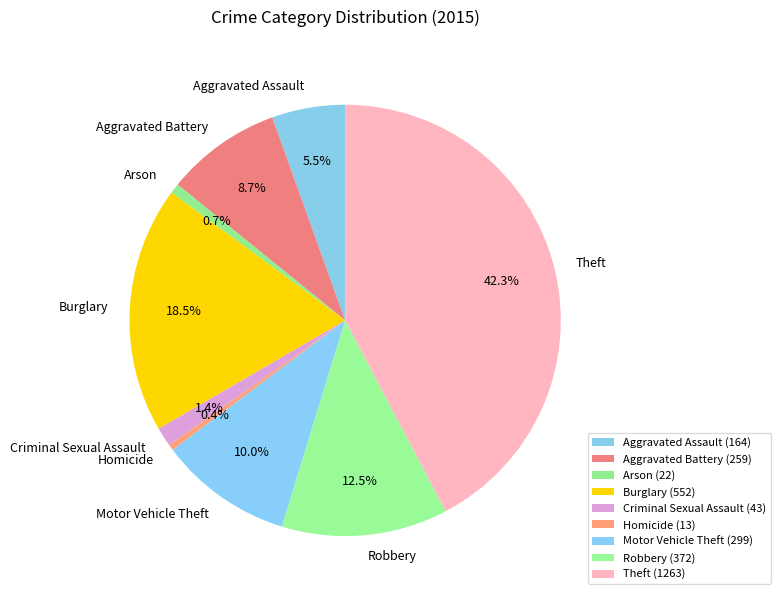

Between Motor Vehicle Theft and Theft, which is larger?

Theft